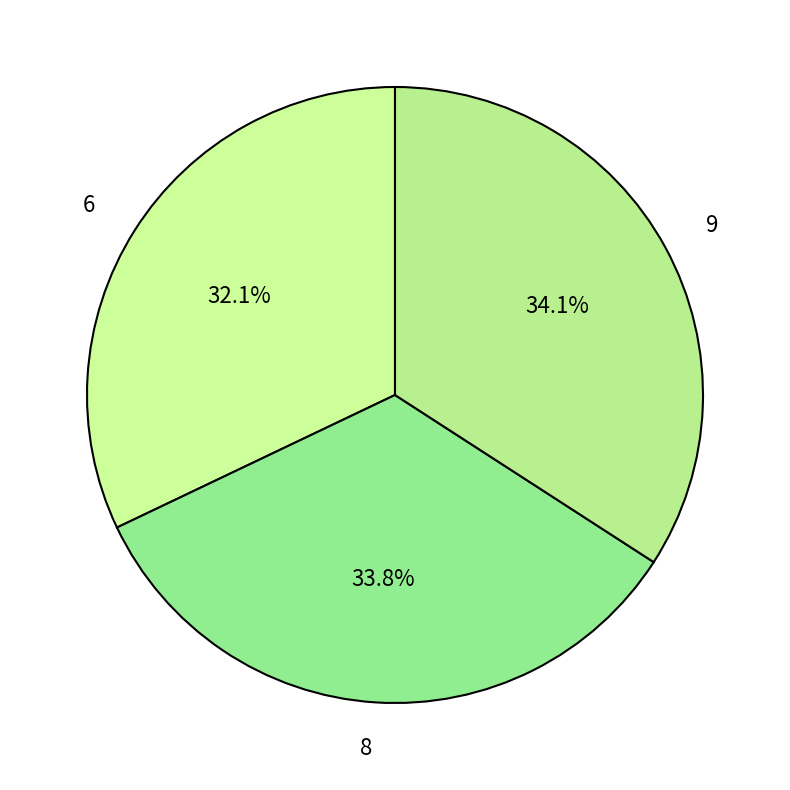

To the nearest percent, what portion does 8 represent?

34%